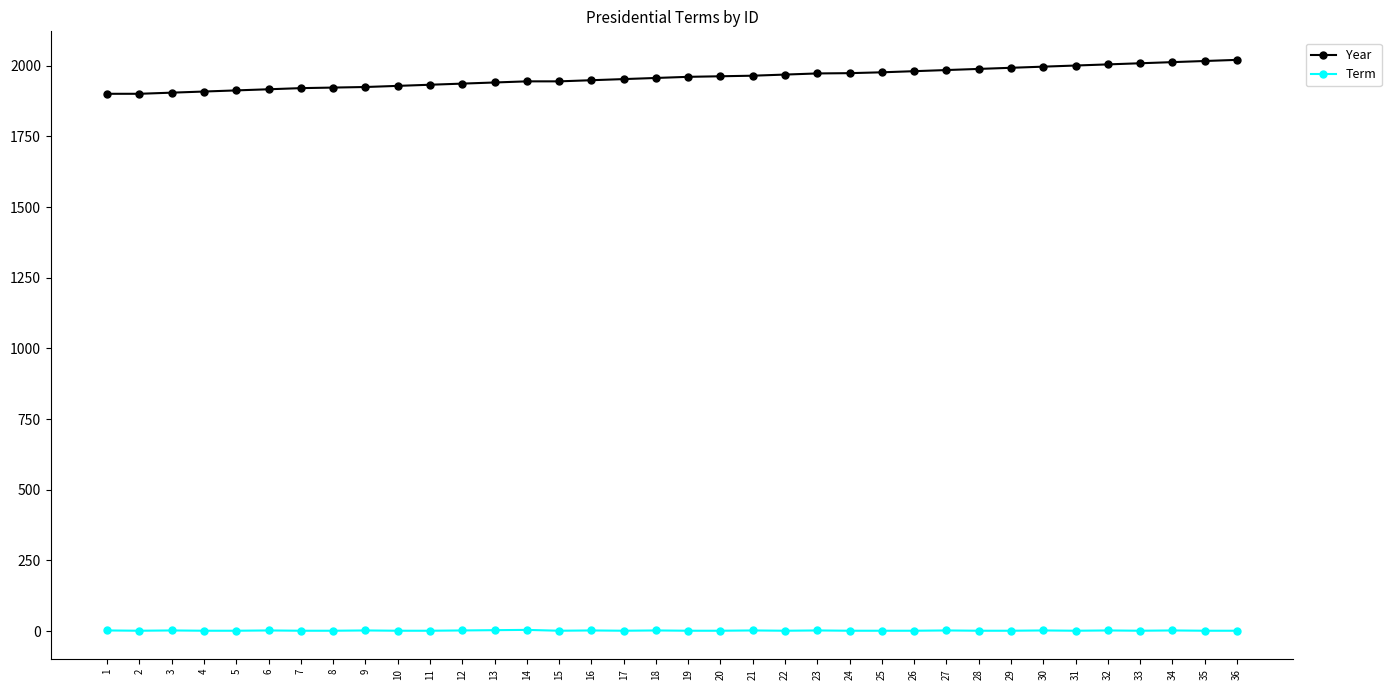

Is the value of Term at 23 greater than the value of Year at 20?

No